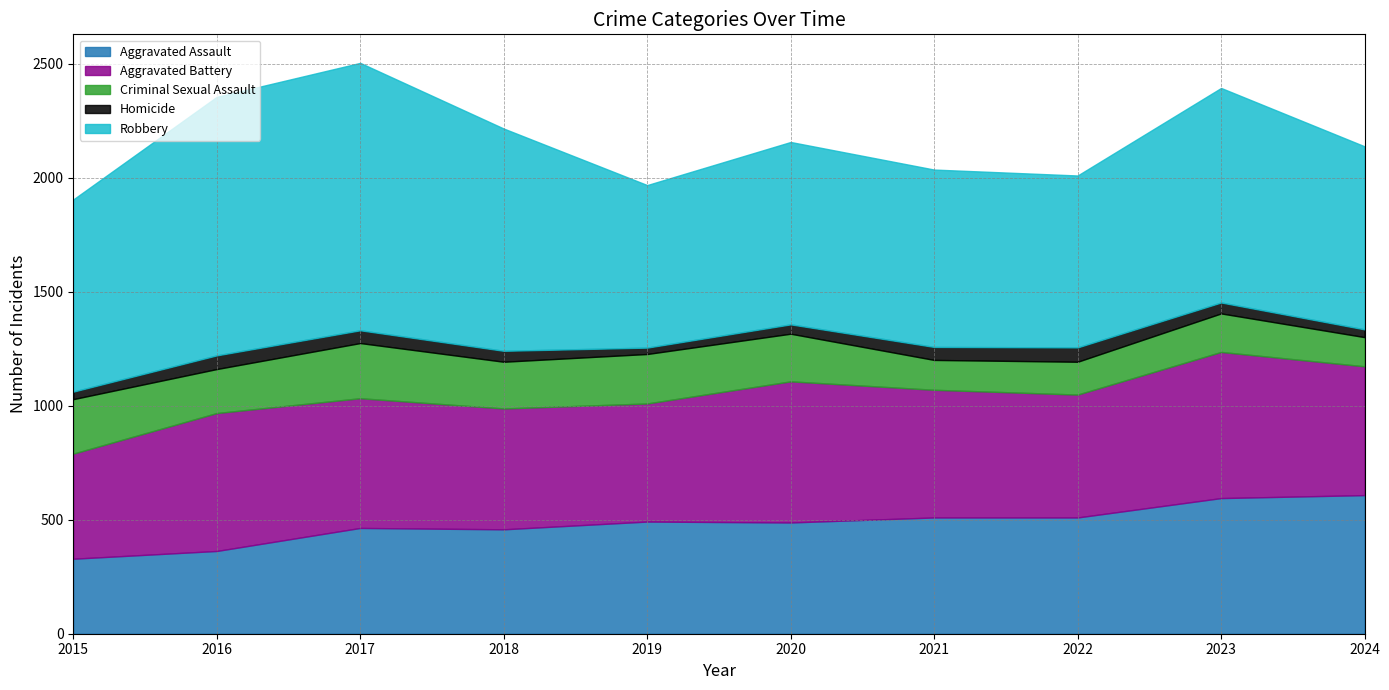

True or false: Criminal Sexual Assault and Homicide intersect in this chart.

False